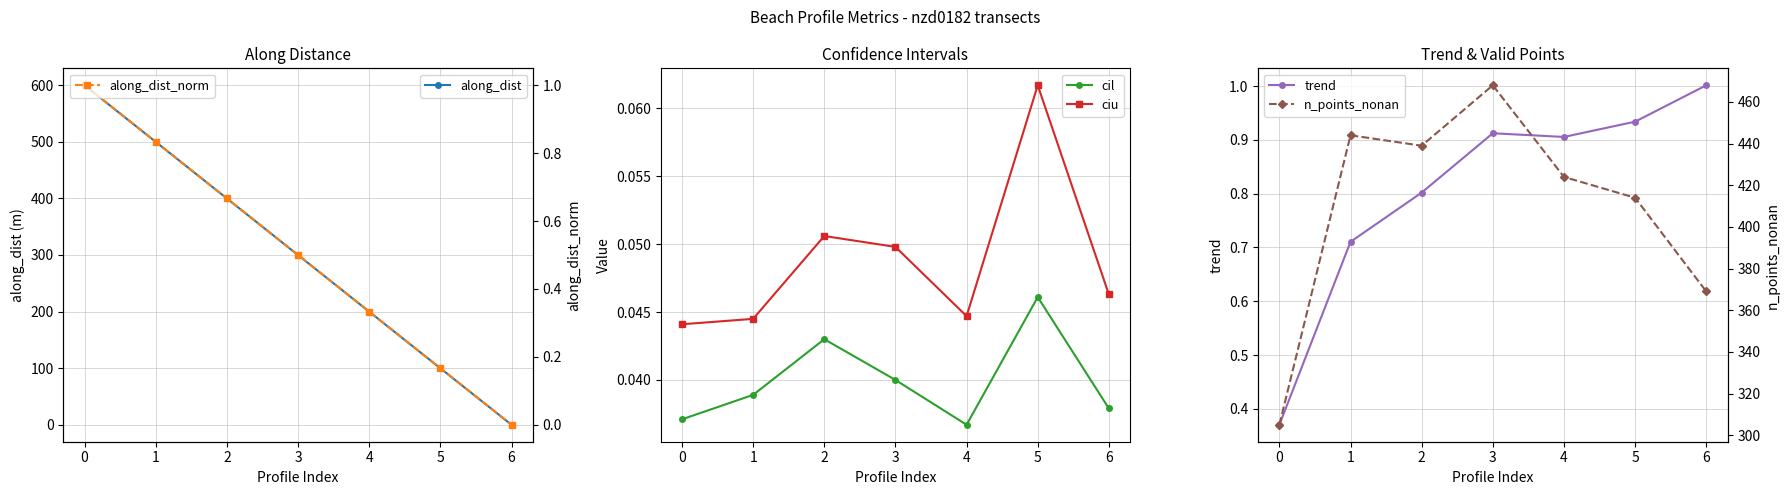

What is the average value of the n_points_nonan series?

409.0